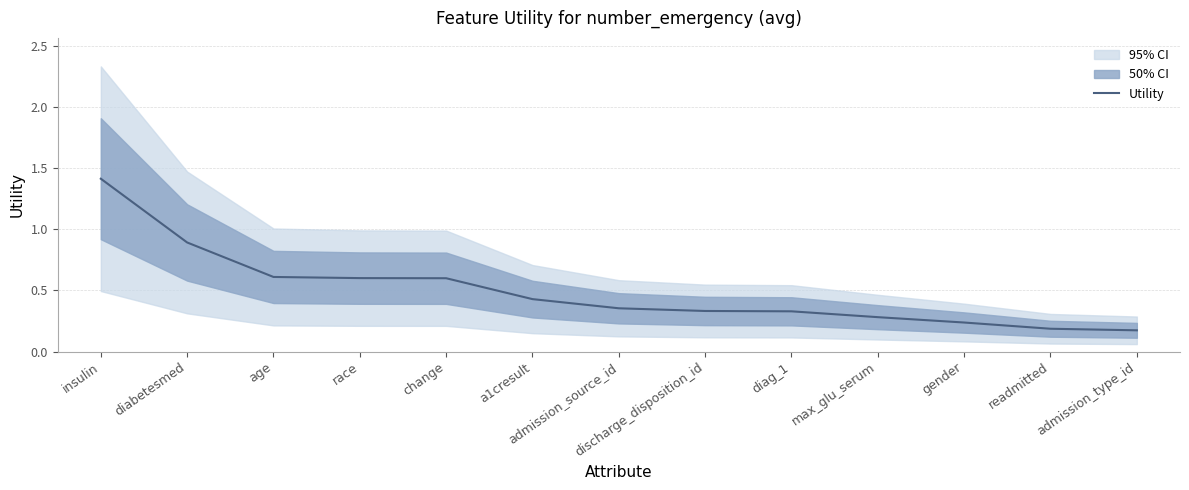

What is the average value?

0.5